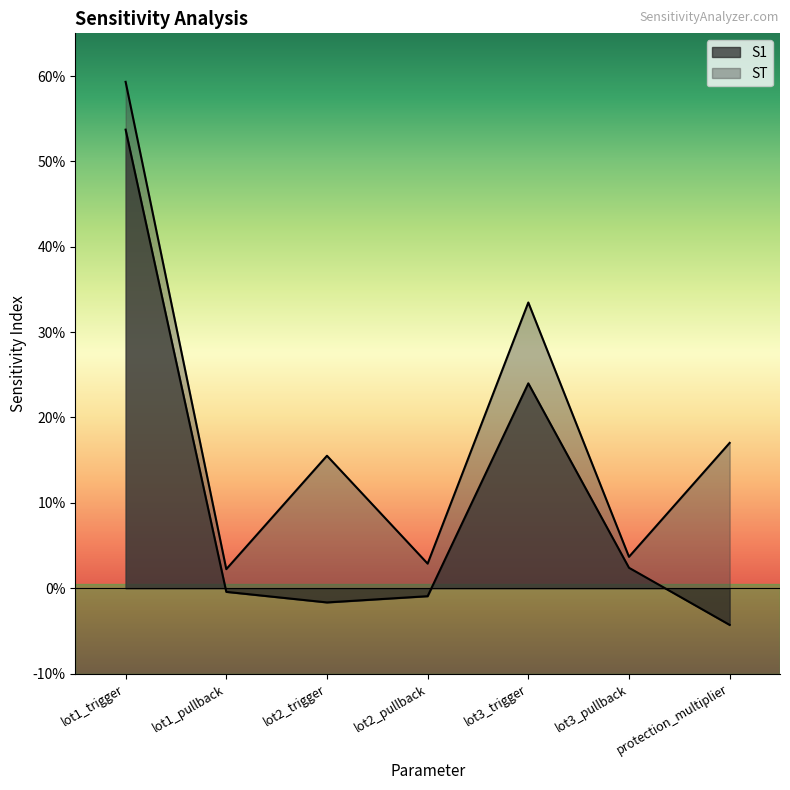

What are all the series names shown in the legend?

S1, ST